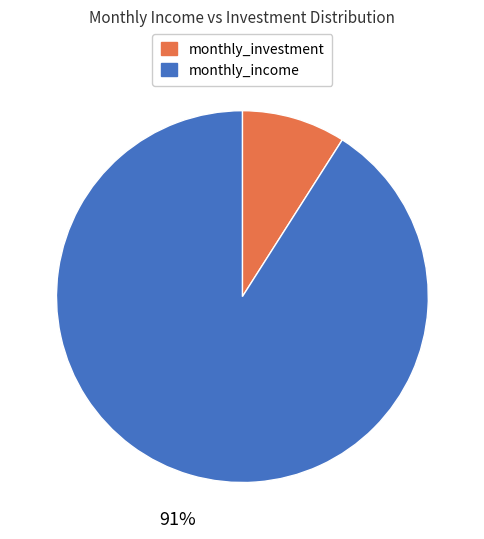

Count the number of slices in the pie.

2